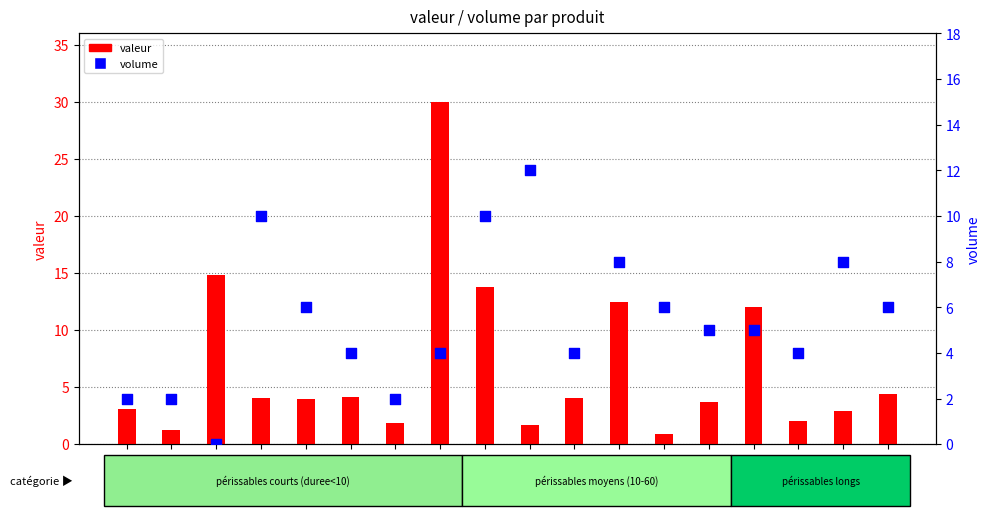

Which series contains the lowest Y value?

volume